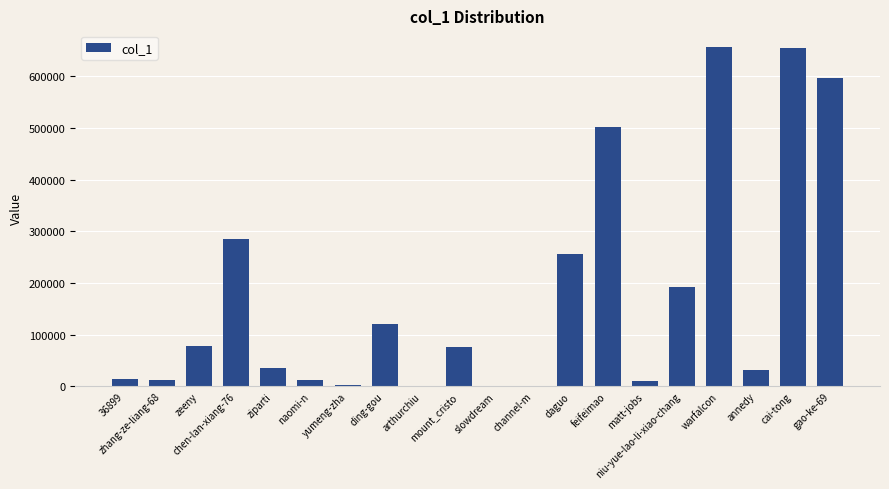

What is the sum of all values?

3535664